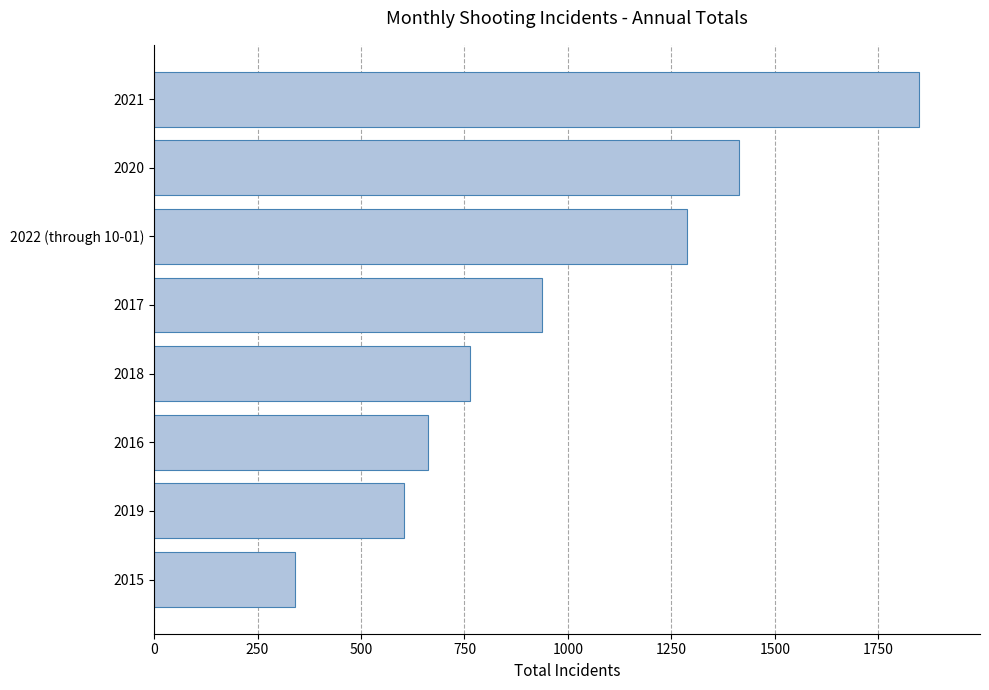

Read the value at 2019, to the nearest 50.

600